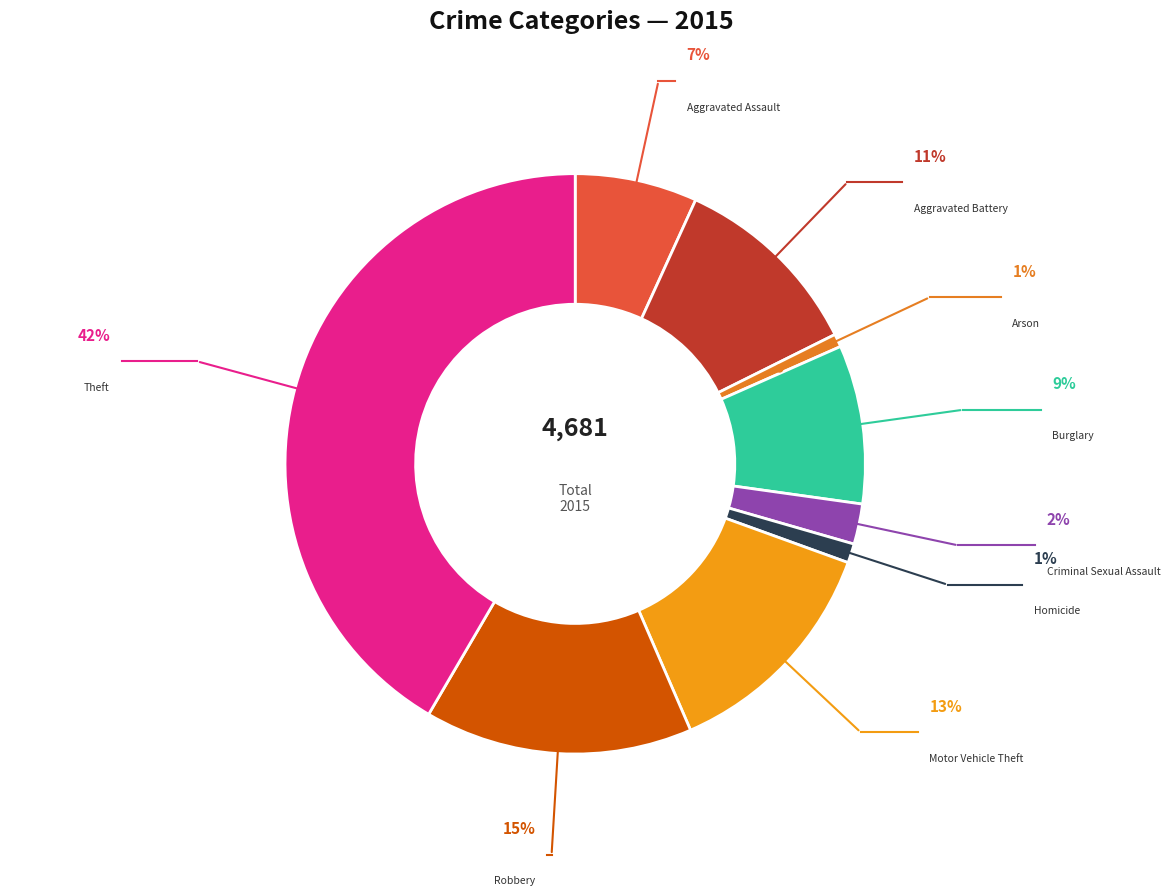

Count the number of slices in the pie.

9